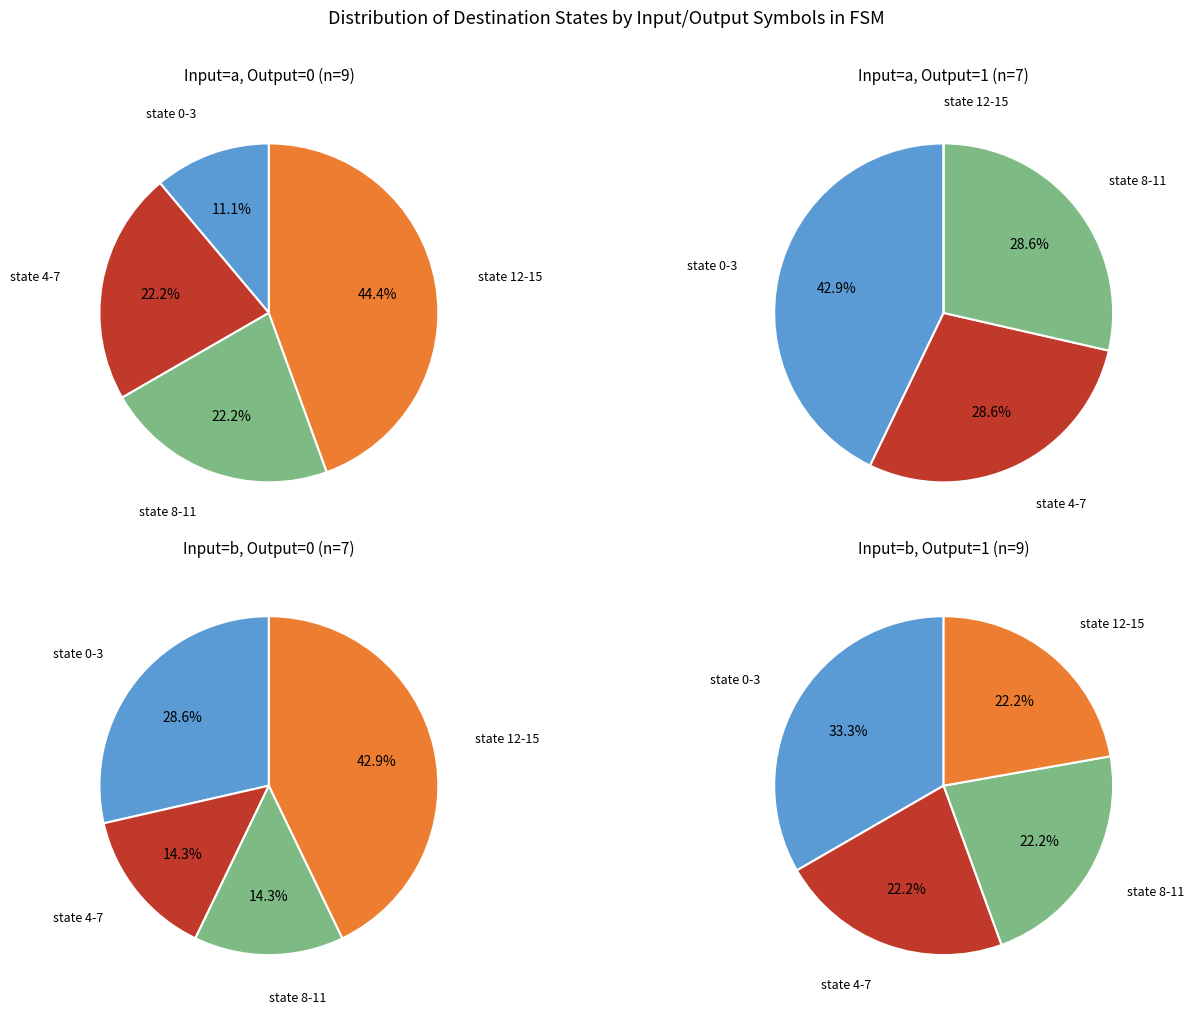

Is it true that state 0-3 is 8% of the pie?

False